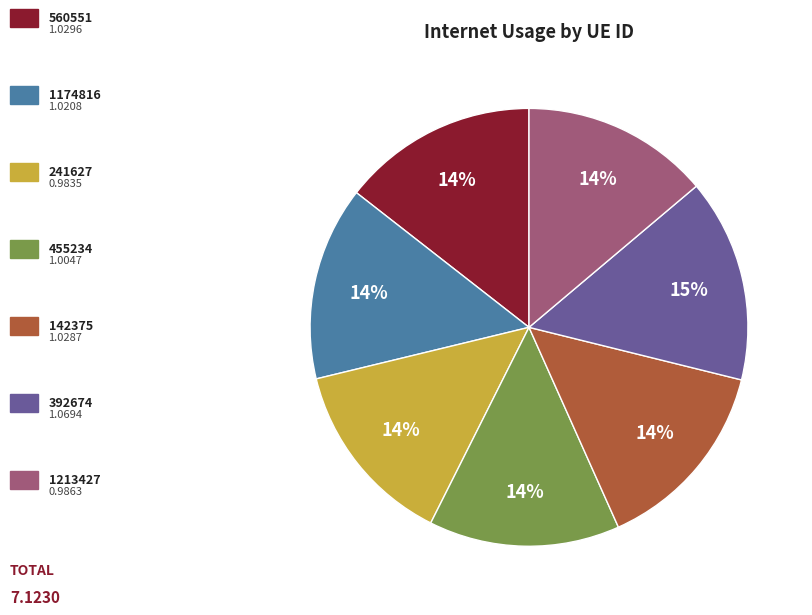

To the nearest percent, what is the difference between the largest and smallest slice percentages?

1%